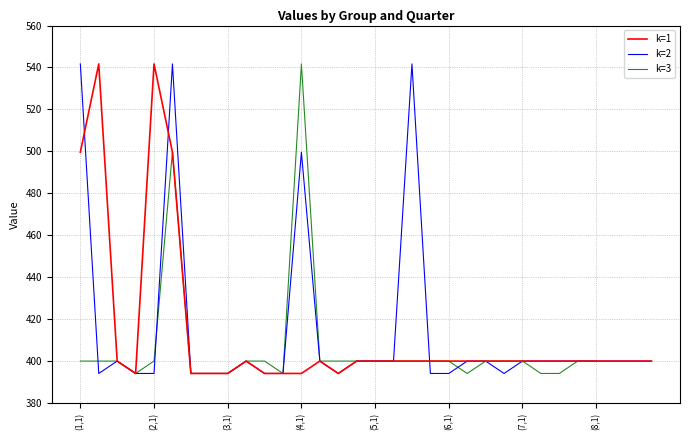

What is the highest value of the k=2 series?

541.7